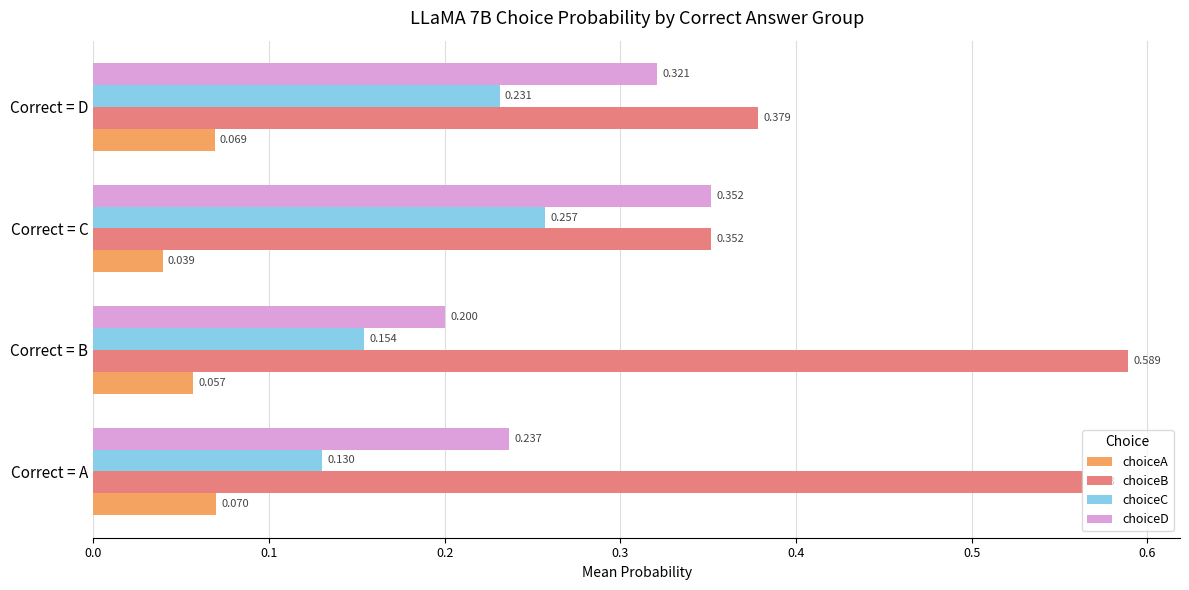

How many choiceA values are between 0 and 1?

4